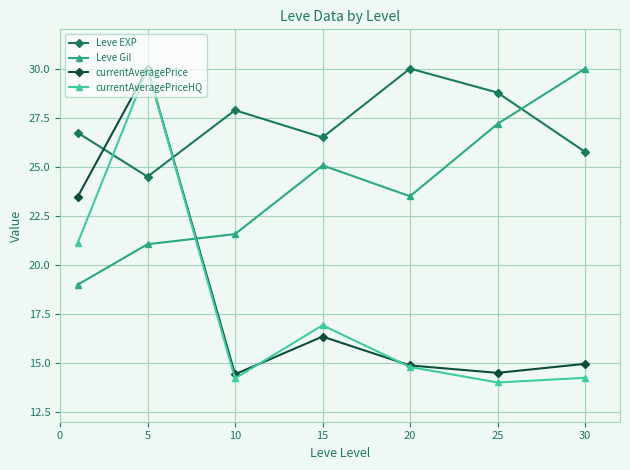

True or false: Leve Gil and currentAveragePriceHQ intersect in this chart.

True